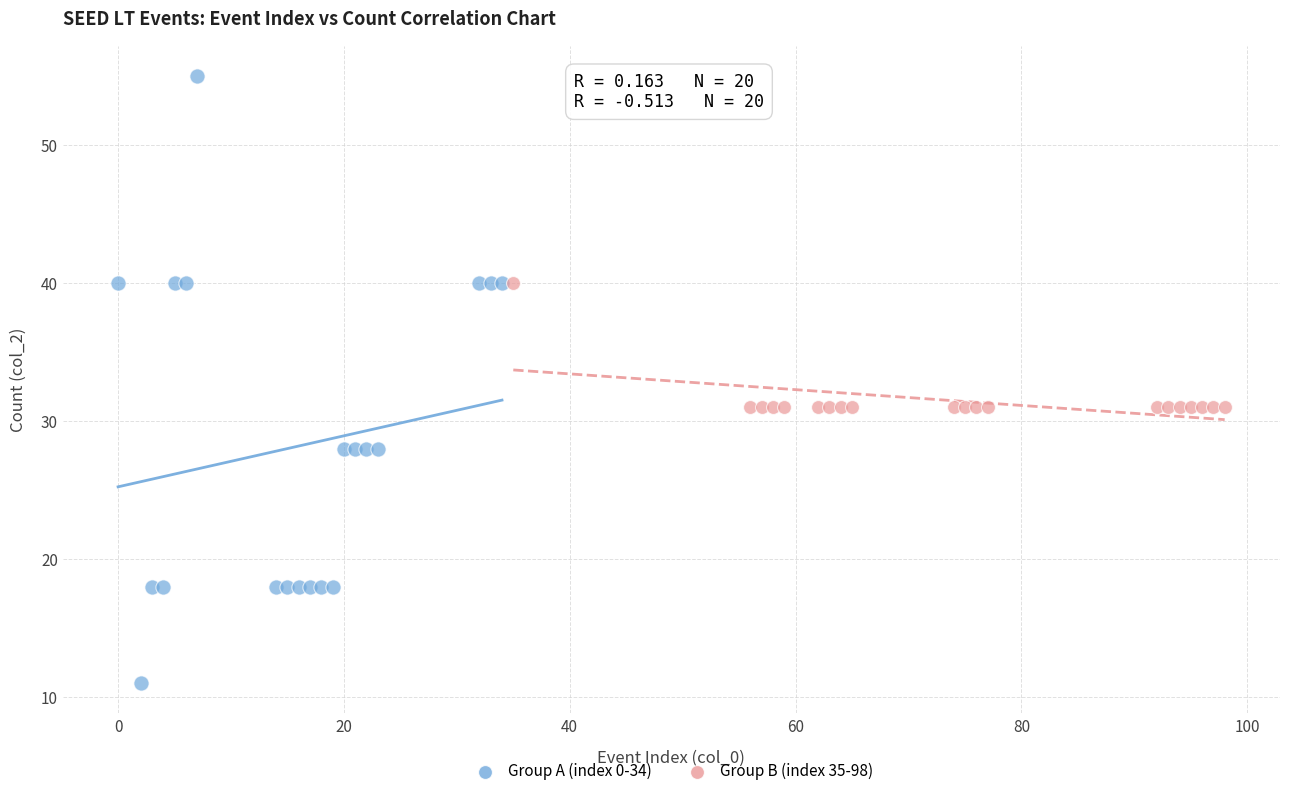

Which series has the largest Y range (max minus min)?

Group A (index 0-34)